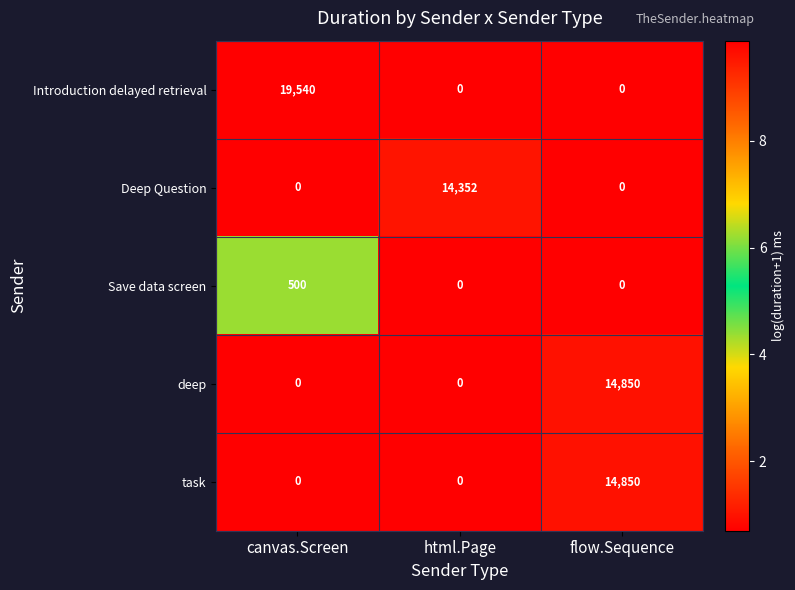

What is the total value across all series at flow.Sequence?

29700